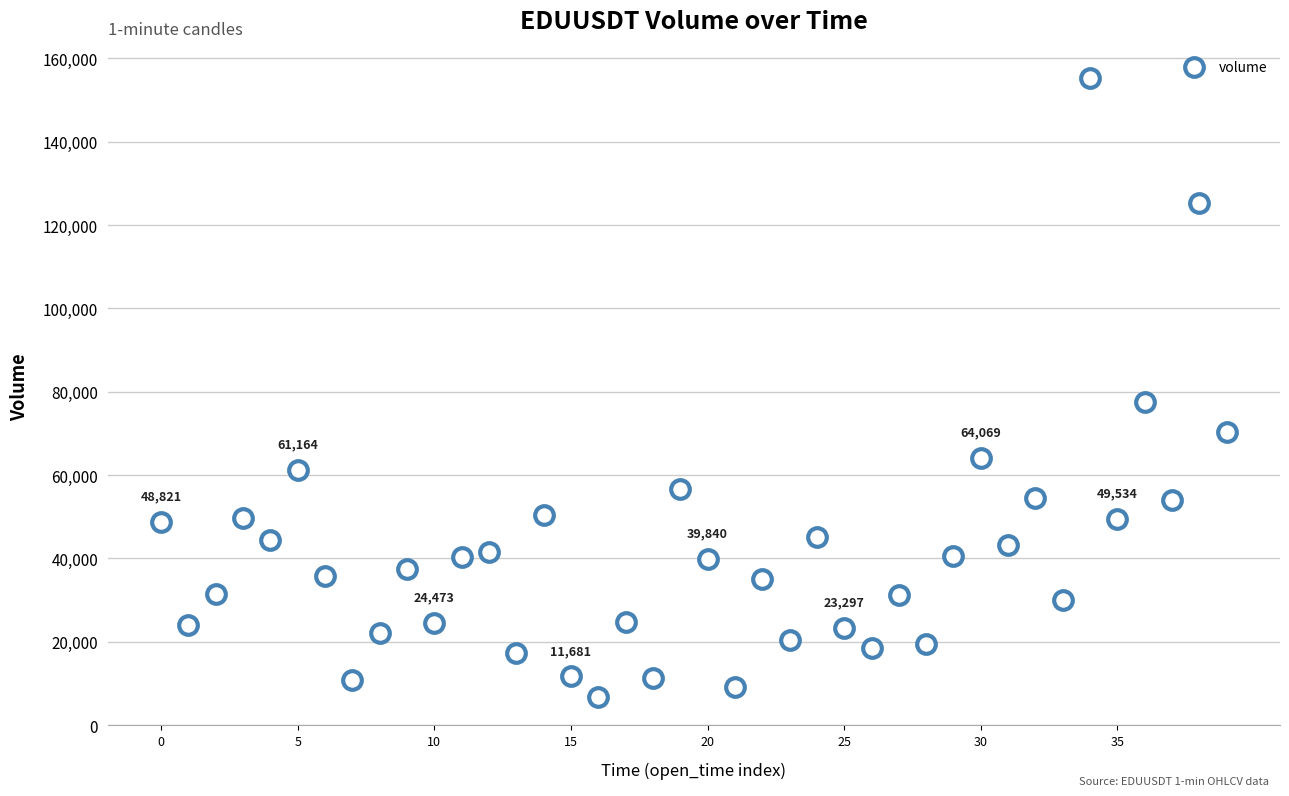

What Y value in the scatter plot is closest to 80962?

77493